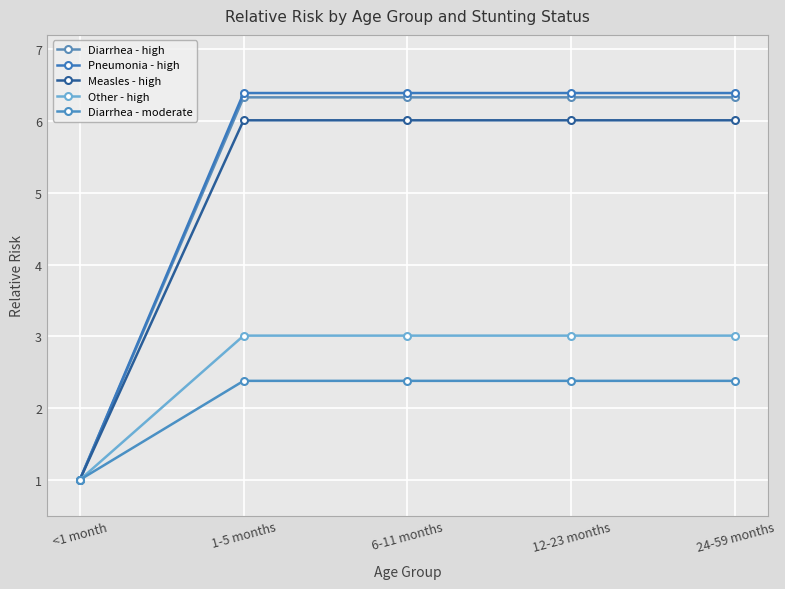

What is the label of the 2nd point from the left?

1-5 months